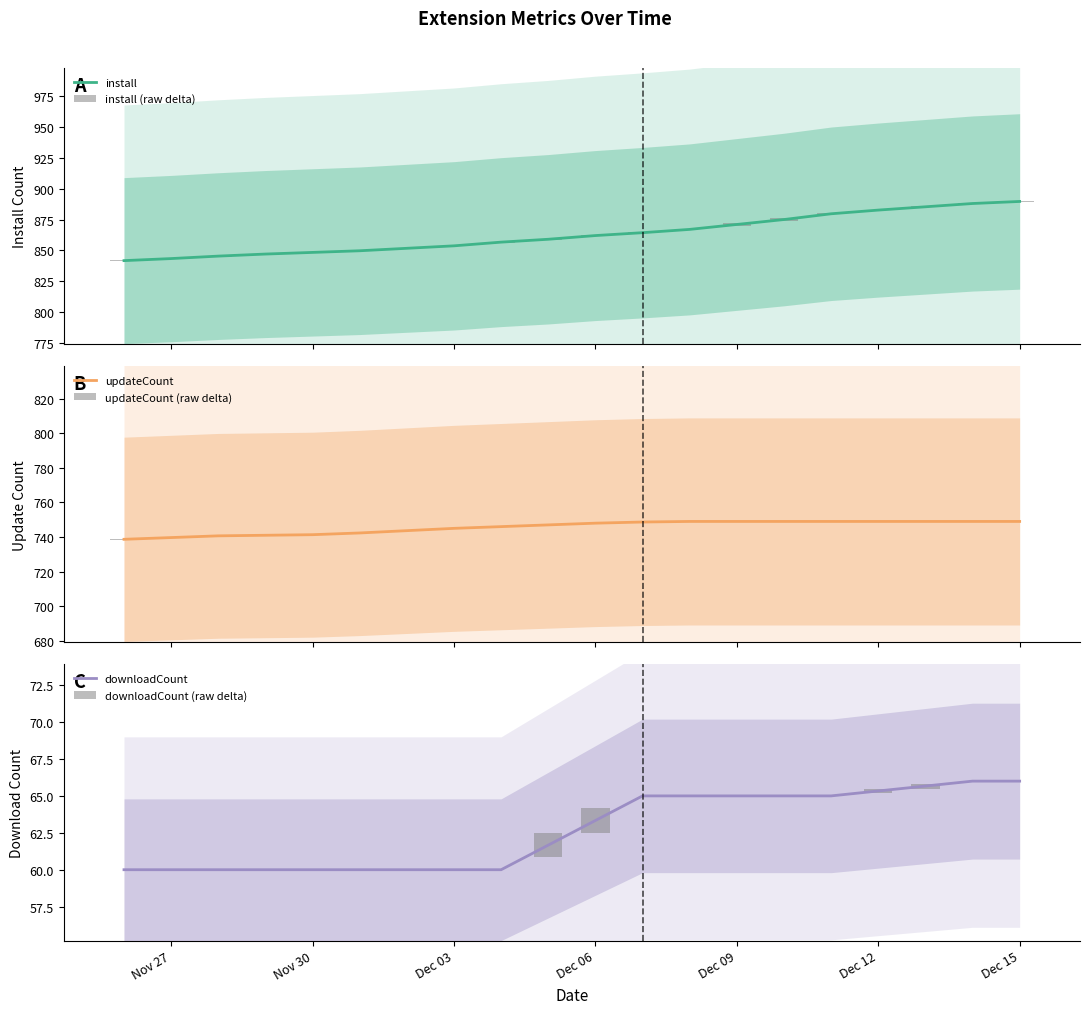

True or false: downloadCount has a value of 105.7 at Dec 09.

False